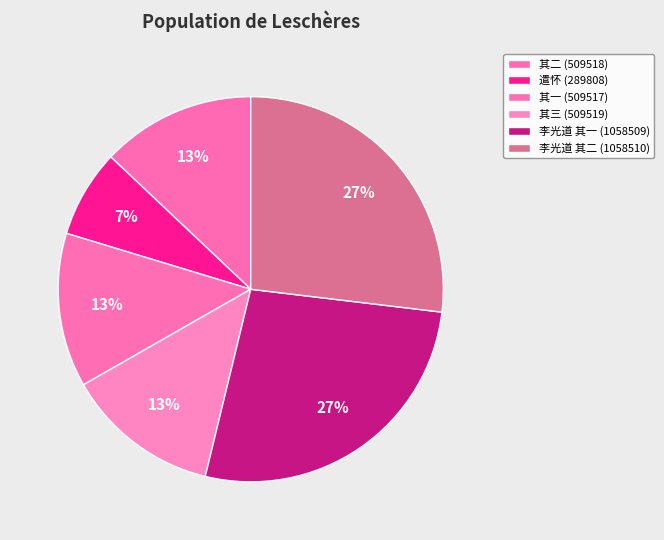

Count the number of slices in the pie.

6